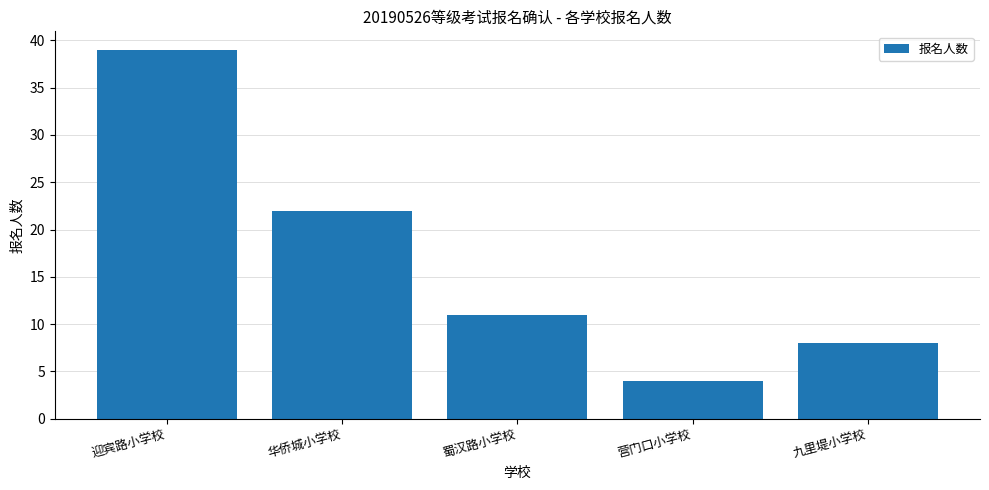

What position from the right is 营门口小学校?

2